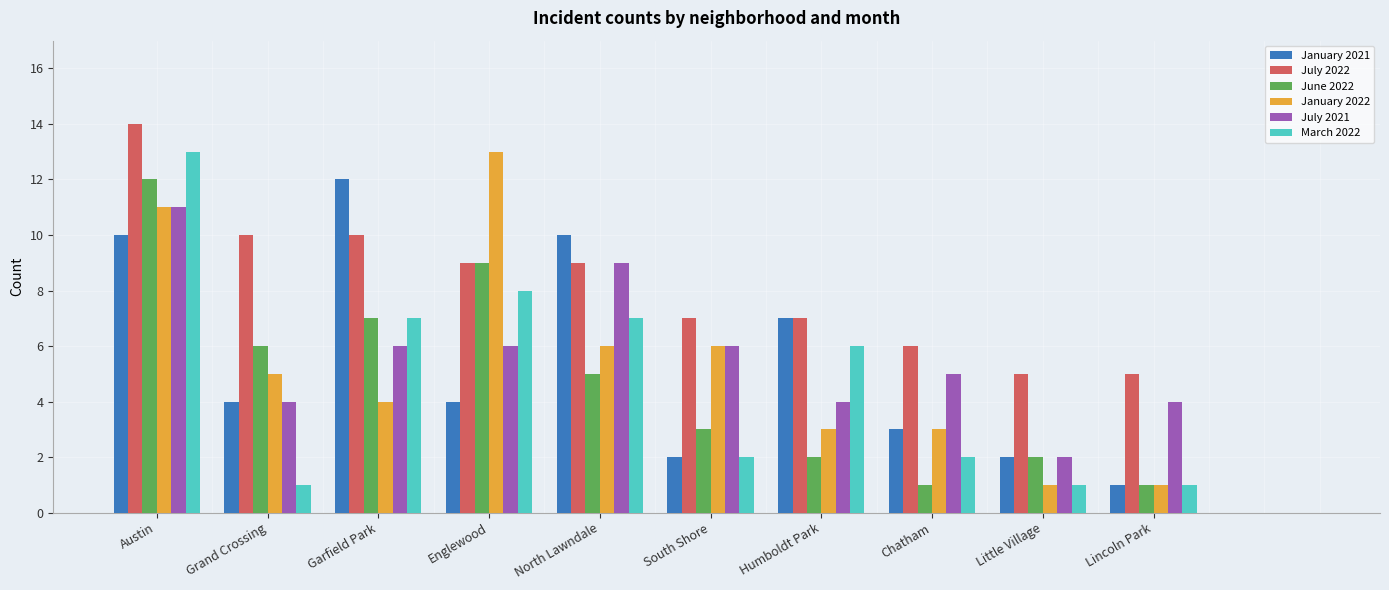

What is the greatest value displayed?

14